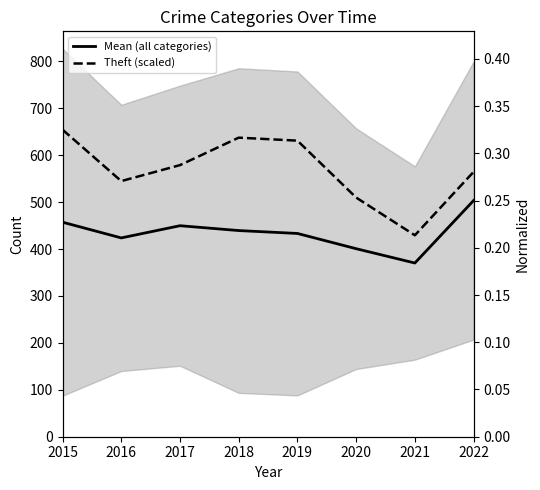

The value of Theft (scaled) at 2018 is 212.1. True or false?

False